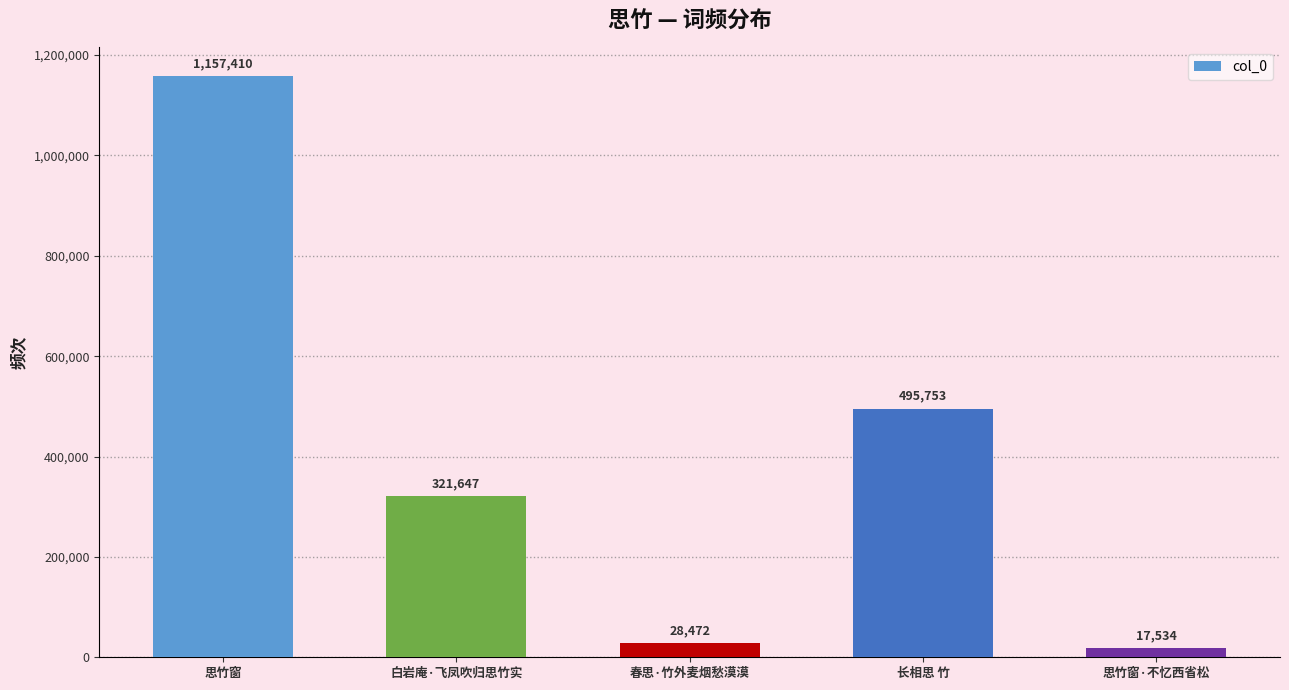

List the labels in order of value, smallest first.

思竹窗·不忆西省松, 春思·竹外麦烟愁漠漠, 白岩庵·飞凤吹归思竹实, 长相思 竹, 思竹窗